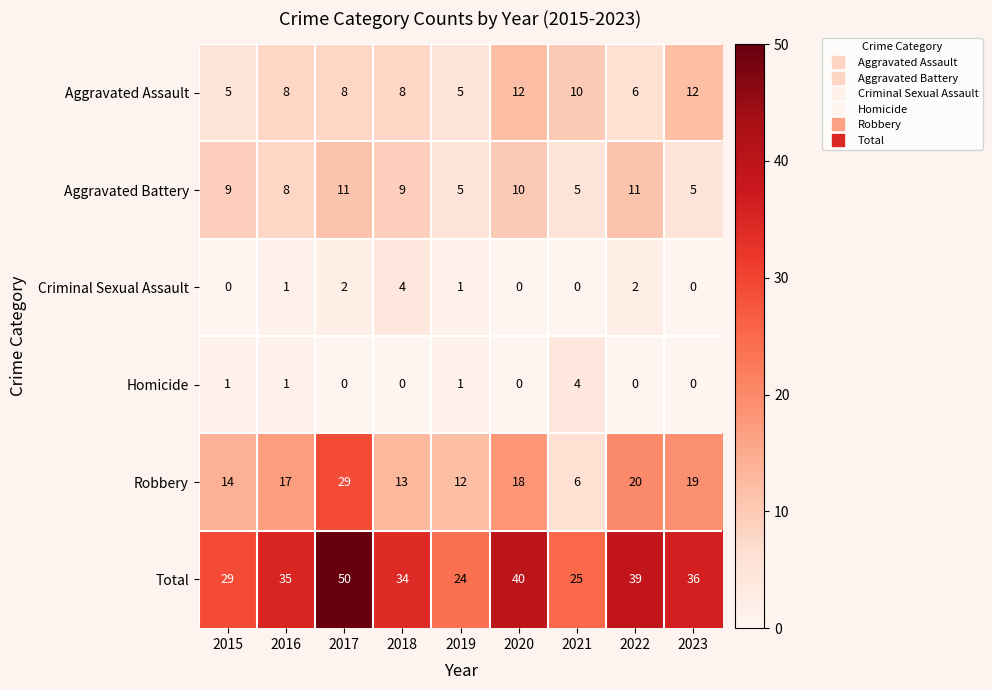

Which category has the highest value in the Criminal Sexual Assault series?

2018